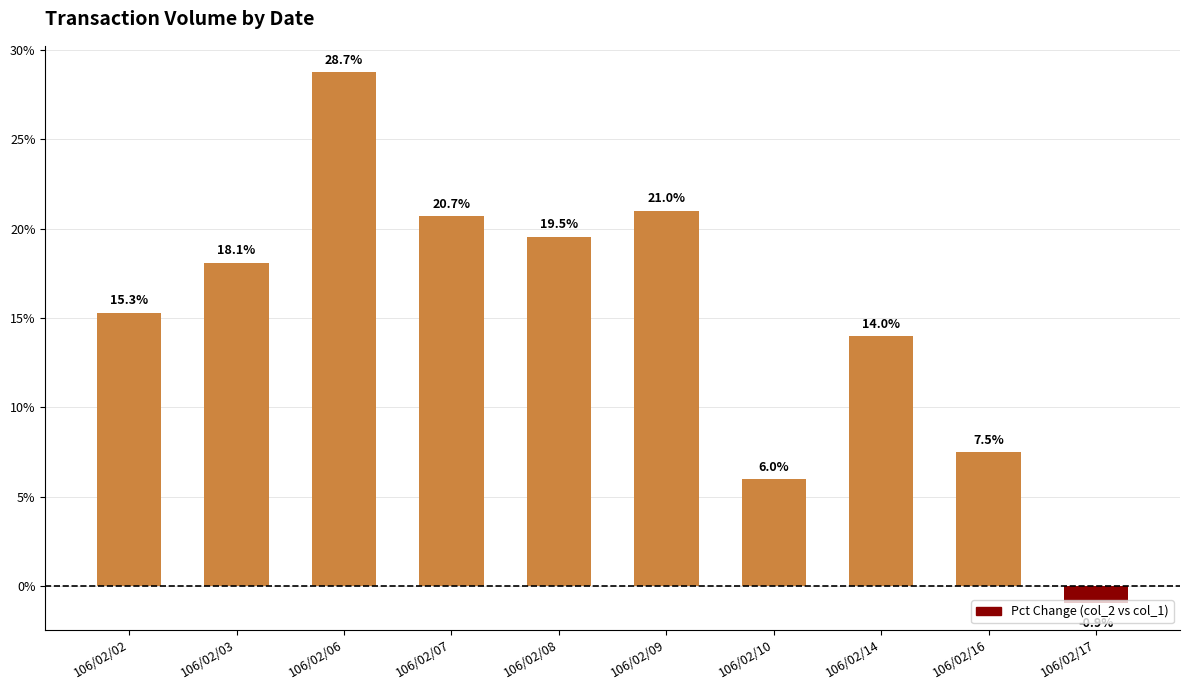

Count the number of values greater than 18.

5